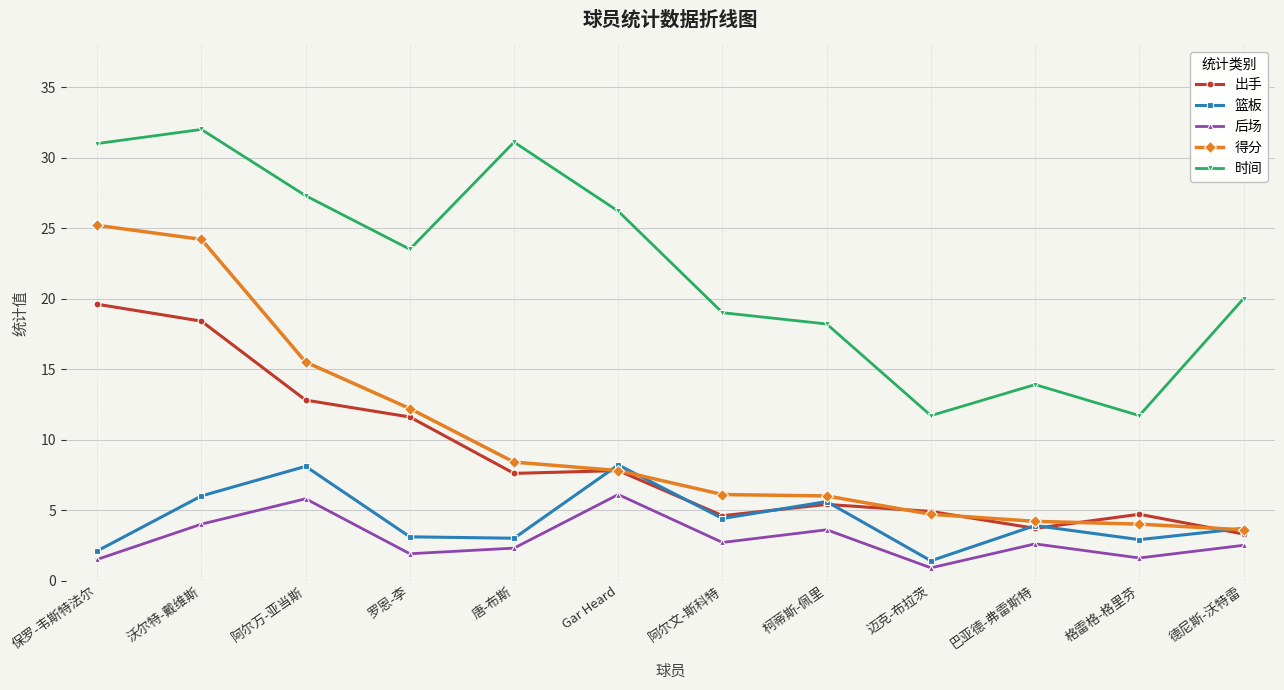

True or false: 时间 and 得分 intersect in this chart.

False